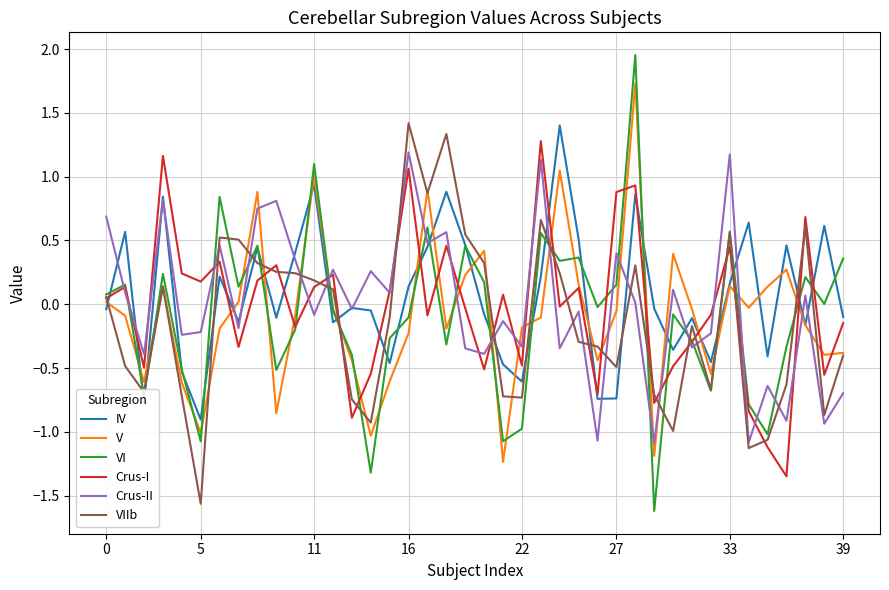

What is the minimum value shown in the chart?

-1.6